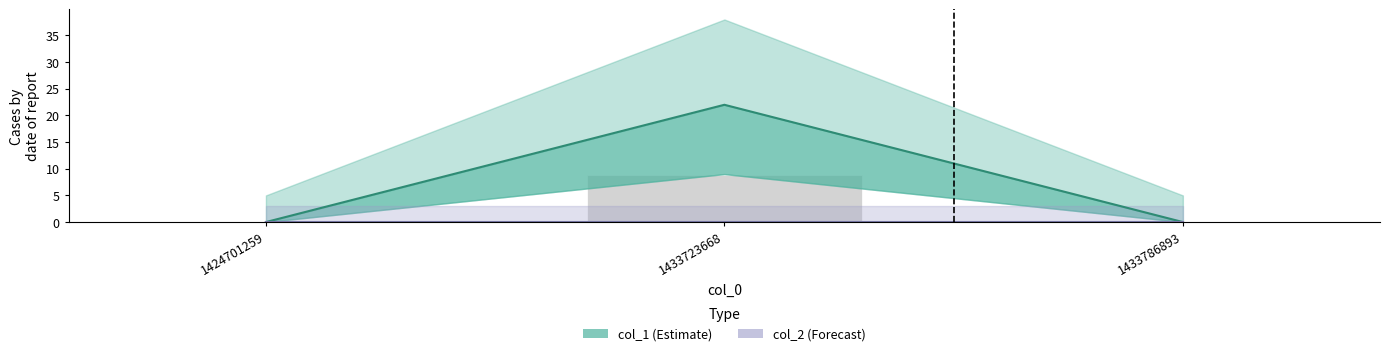

Reading right to left, what are all the values shown in this chart?

0	22	0